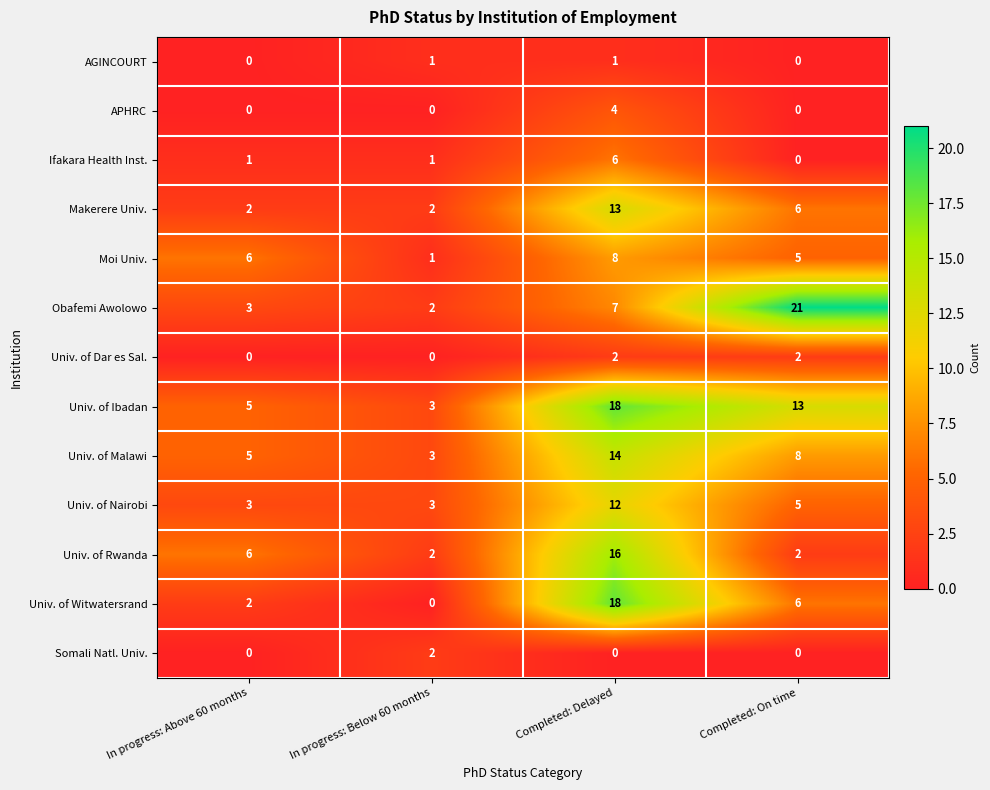

The Obafemi Awolowo series shows 4 at In progress: Above 60 months. True or false?

False